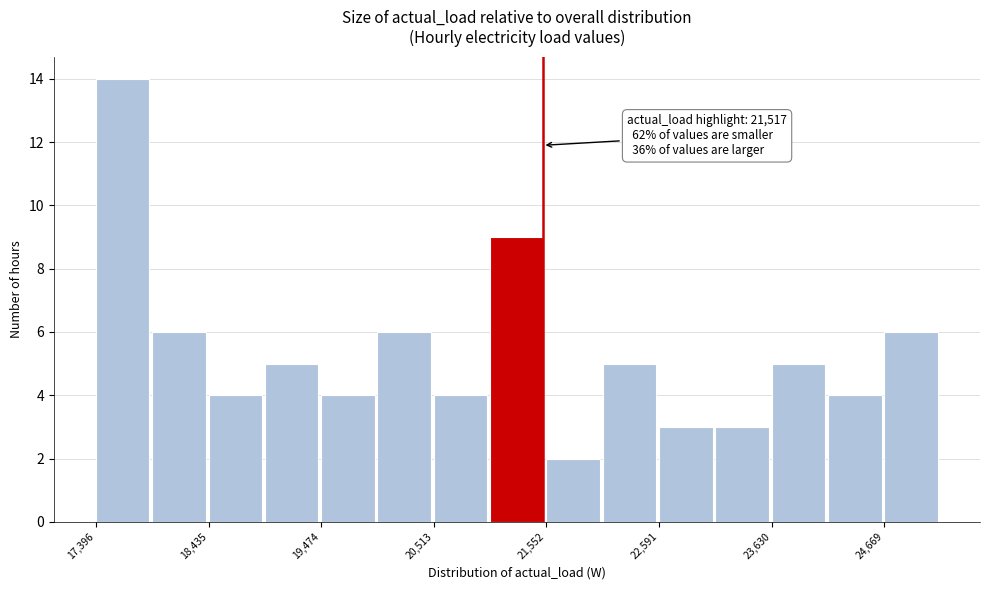

Around what value on the x-axis is the tallest bar? Give the approximate position of its centre, as read against the axis.

17600